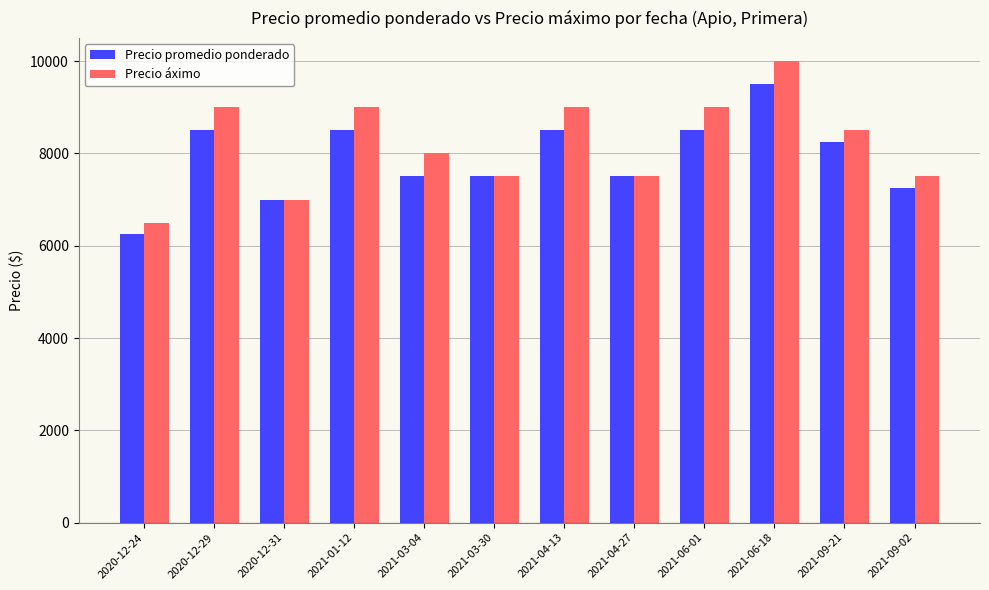

Which series changed the most between 2021-06-01 and 2021-09-02?

Precio áximo